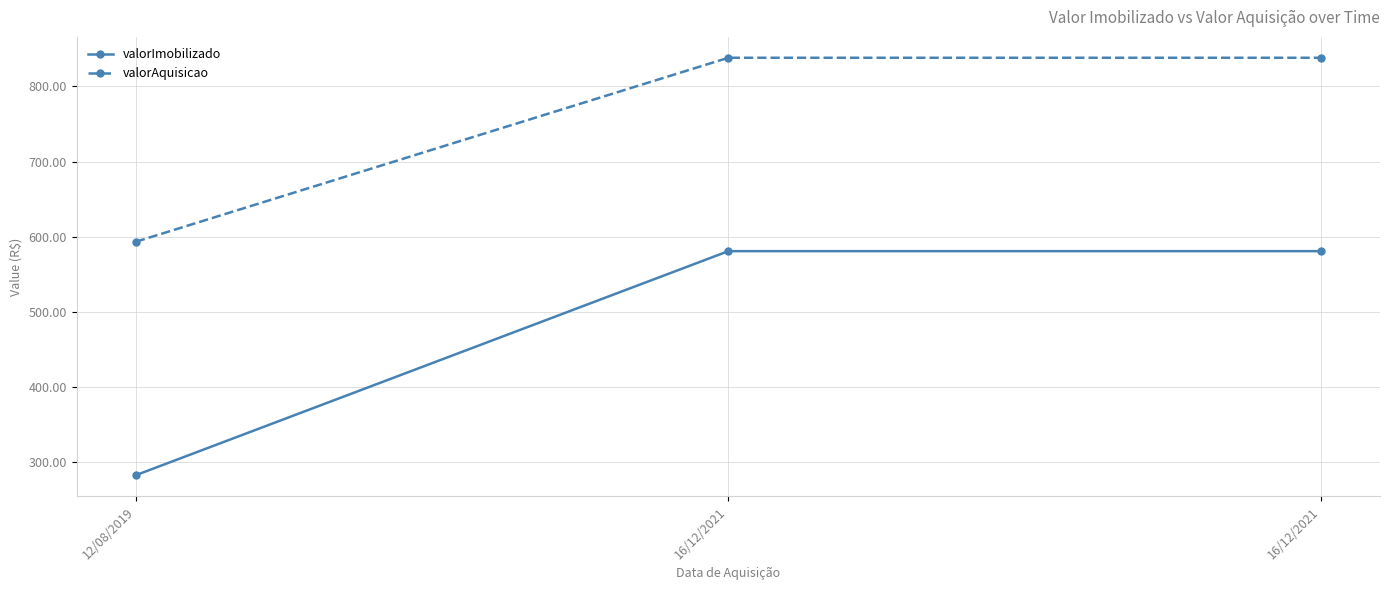

Does the chart display data point markers on the line(s)?

Yes